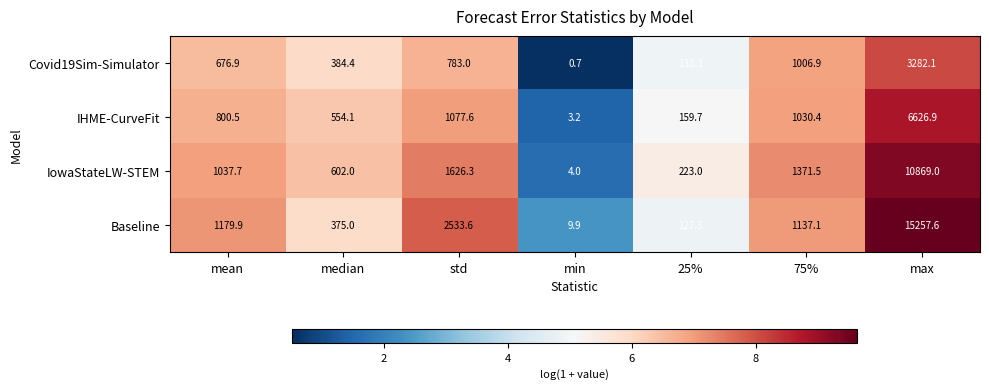

Reading left to right, extract all data points from this chart.

Covid19Sim-Simulator: mean=676.9	median=384.4	std=783.0	min=0.7	25%=133.3	75%=1006.9	max=3282.1
IHME-CurveFit: mean=800.5	median=554.1	std=1077.6	min=3.2	25%=159.7	75%=1030.4	max=6626.9
IowaStateLW-STEM: mean=1037.7	median=602.0	std=1626.3	min=4.0	25%=223.0	75%=1371.5	max=10869.0
Baseline: mean=1179.9	median=375.0	std=2533.6	min=9.9	25%=127.3	75%=1137.1	max=15257.6